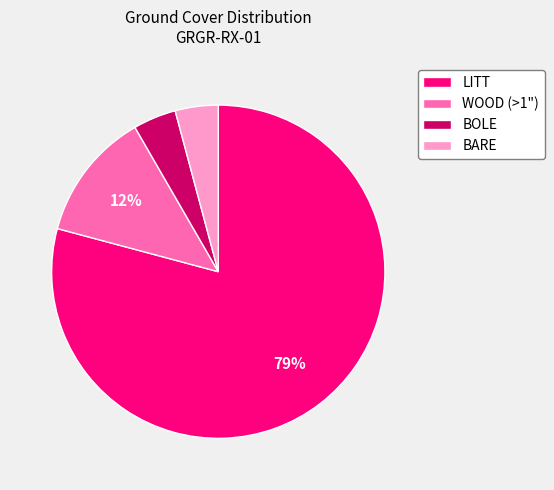

Is the sum of WOOD (>1") and BOLE greater than half?

No